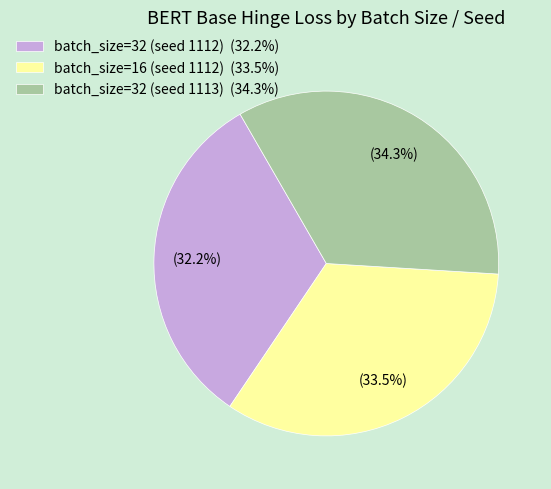

Approximately how many times larger is the value at batch_size=16 (seed 1112) compared to batch_size=32 (seed 1113)?

1.0